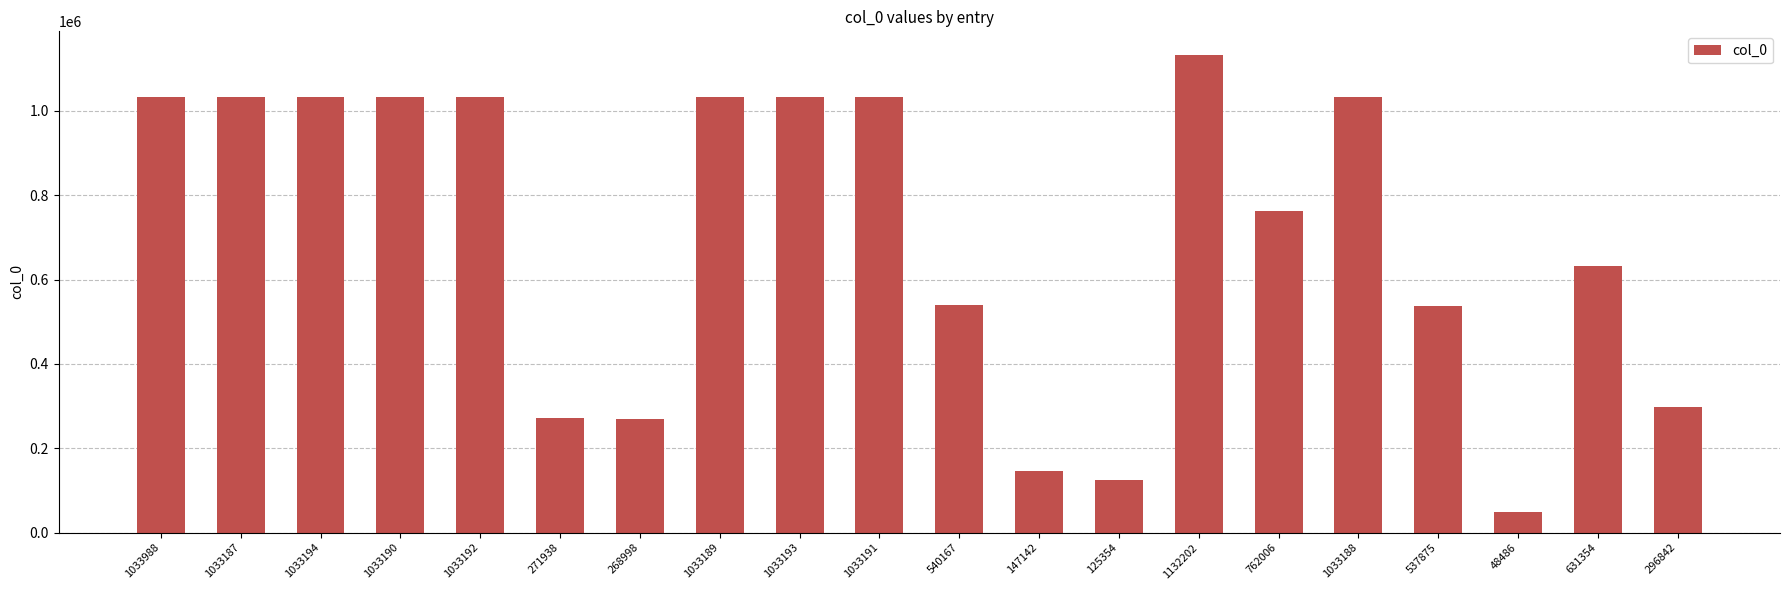

What is the change in value from 147142 to 1132202?

+985060